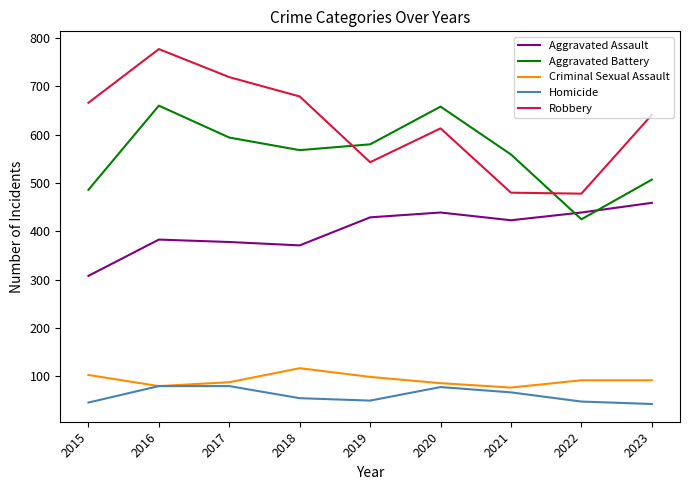

What are all the series names shown in the legend?

Aggravated Assault, Aggravated Battery, Criminal Sexual Assault, Homicide, Robbery